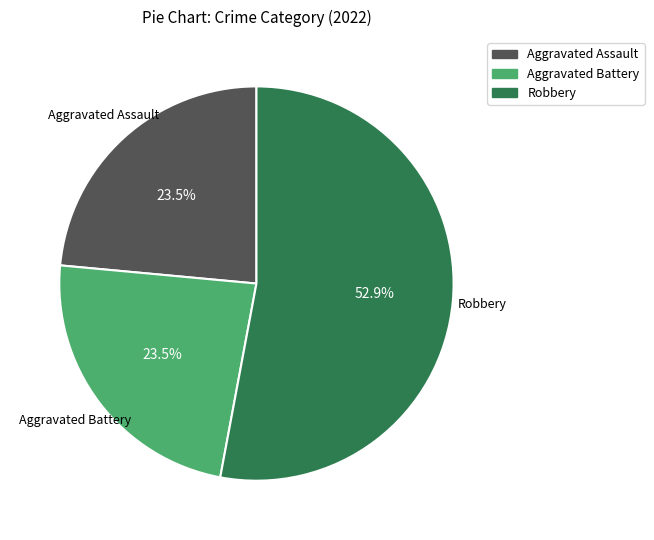

Does any single category account for the majority?

Yes